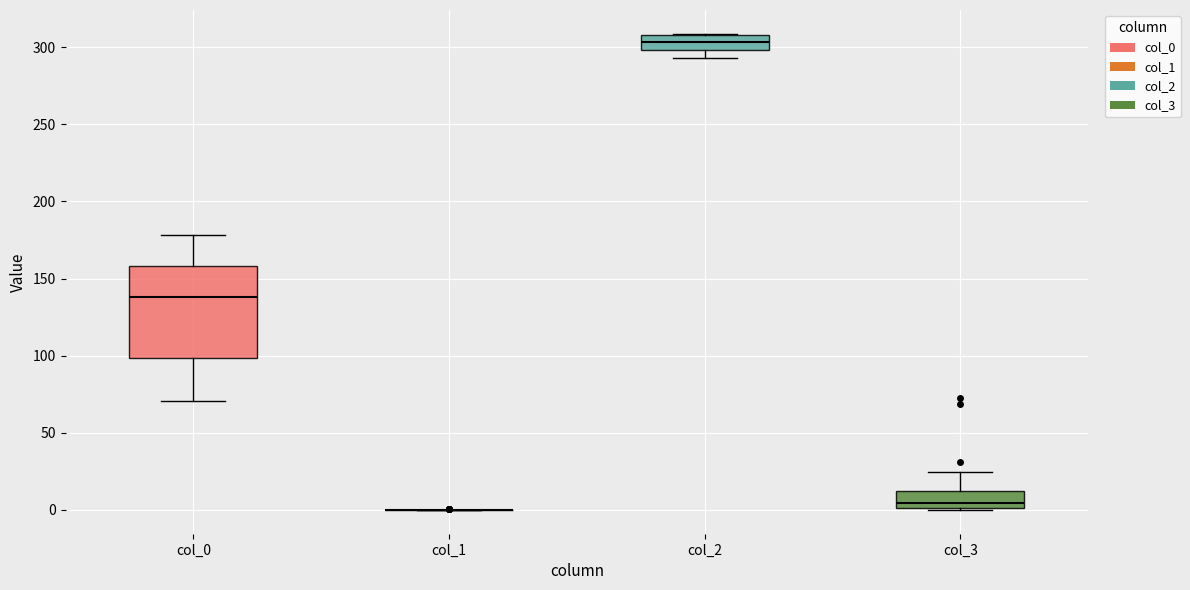

Which box is the tallest, from its lower edge to its upper edge?

col_0